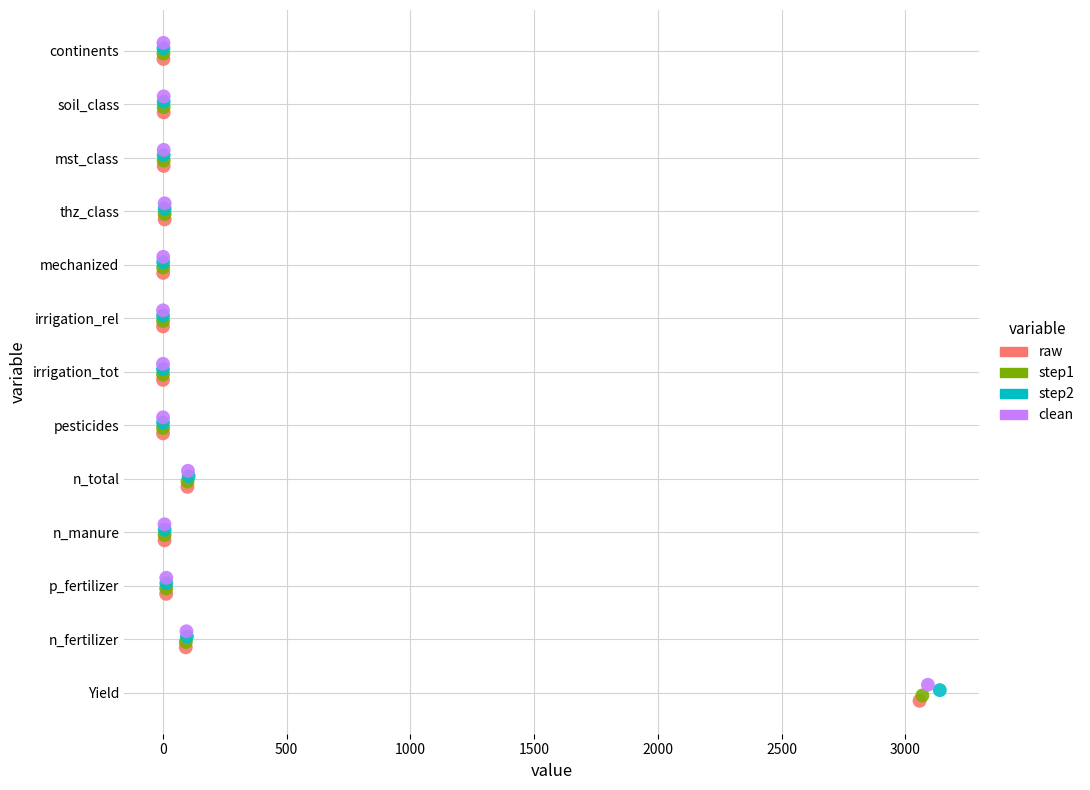

What are all the series names shown in the legend?

raw, step1, step2, clean